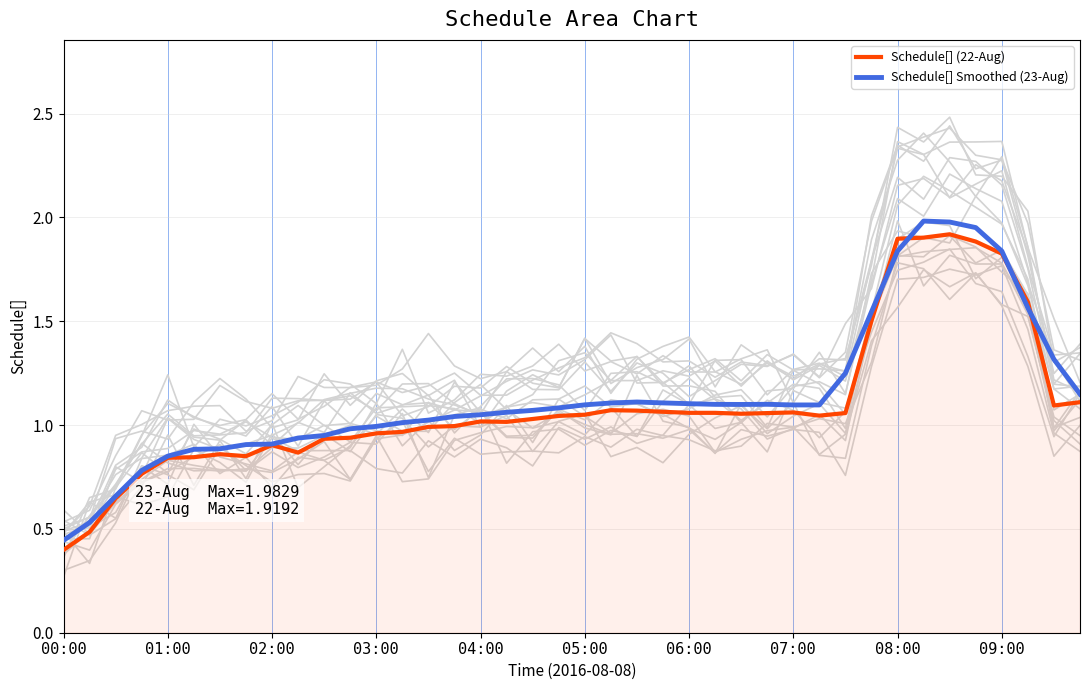

Which category has the lowest value in the Schedule[] Smoothed (23-Aug) series?

00:00